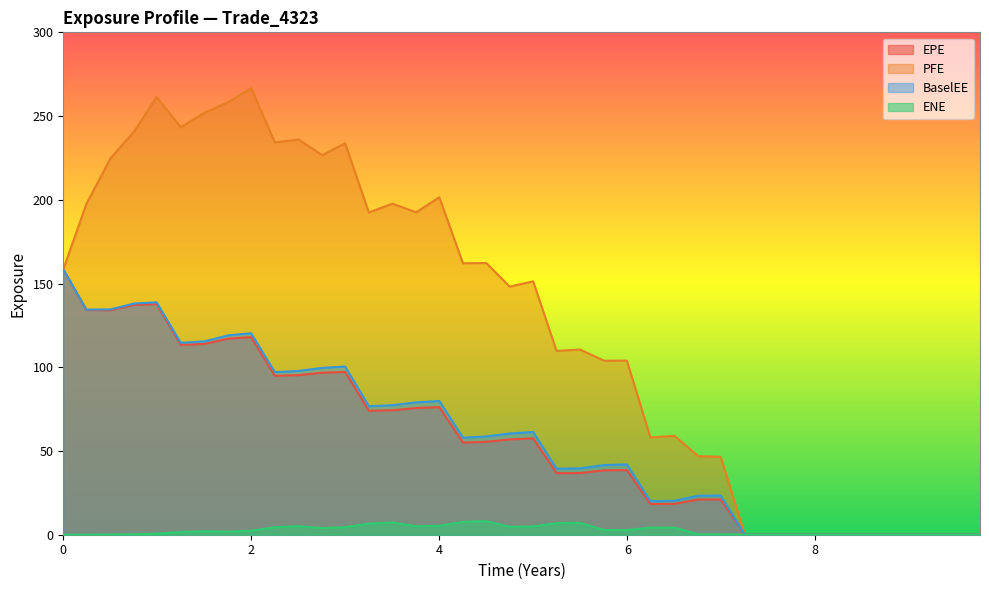

Does the chart have visible grid lines?

No